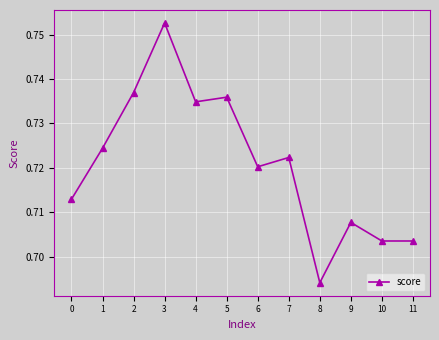

Count the values in the range 0 to 1.

12